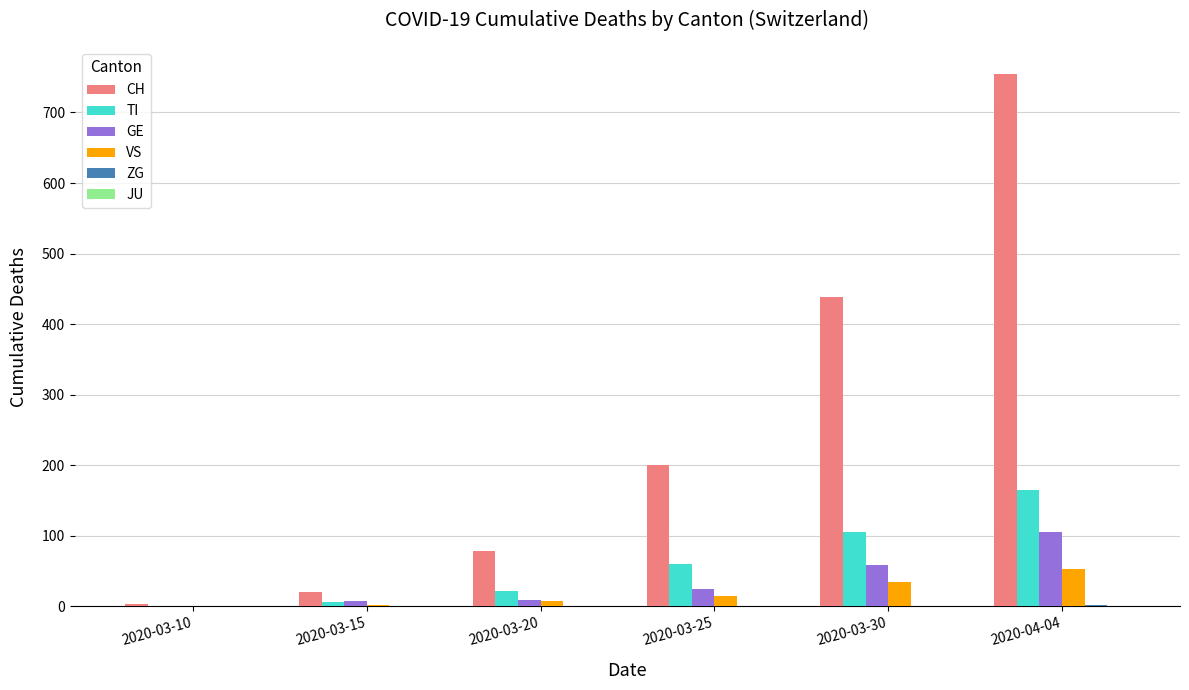

At which label is CH closest to 379?

2020-03-30